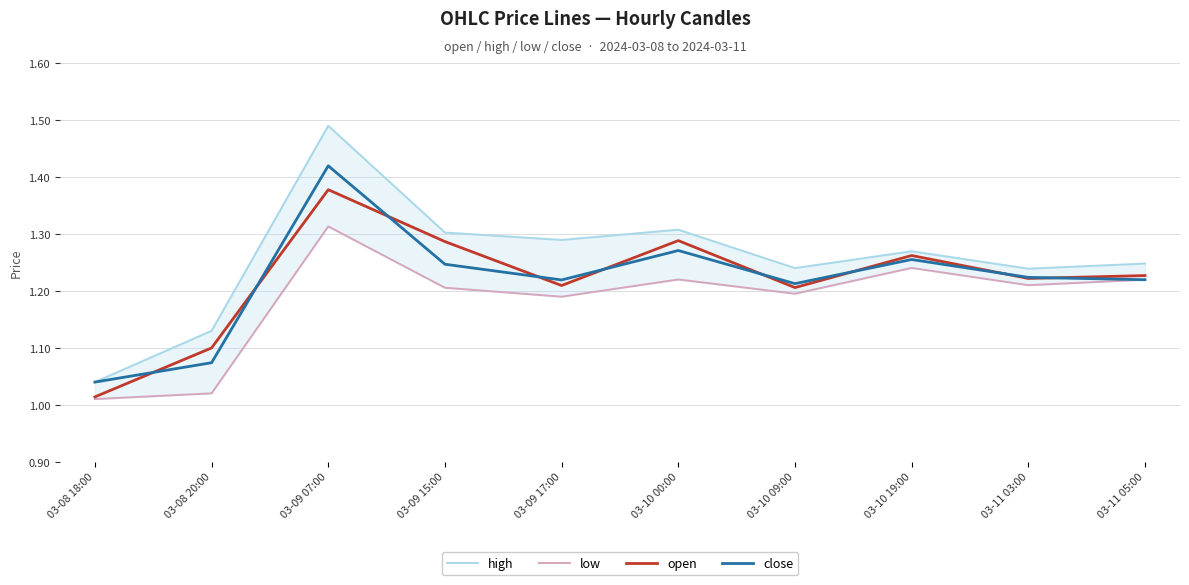

At which category is the sum across all series the highest?

03-09 07:00